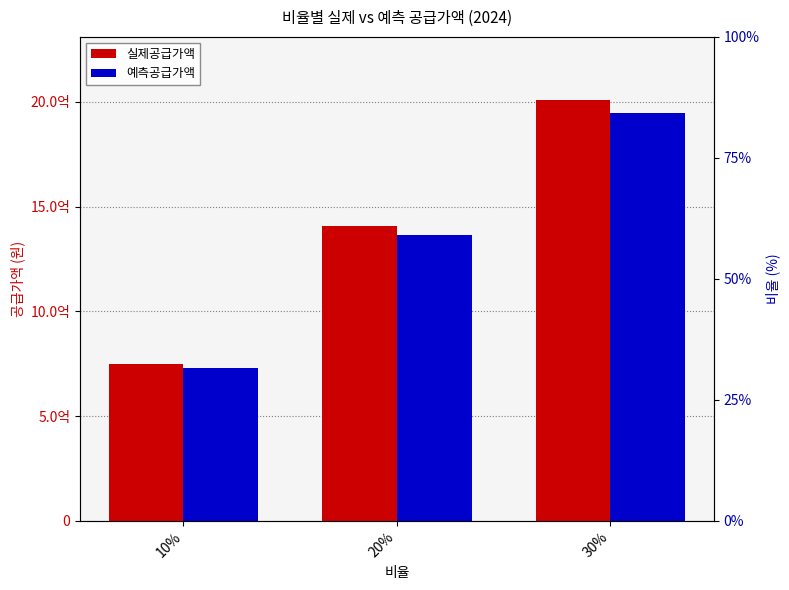

What are all the series names shown in the legend?

실제공급가액, 예측공급가액